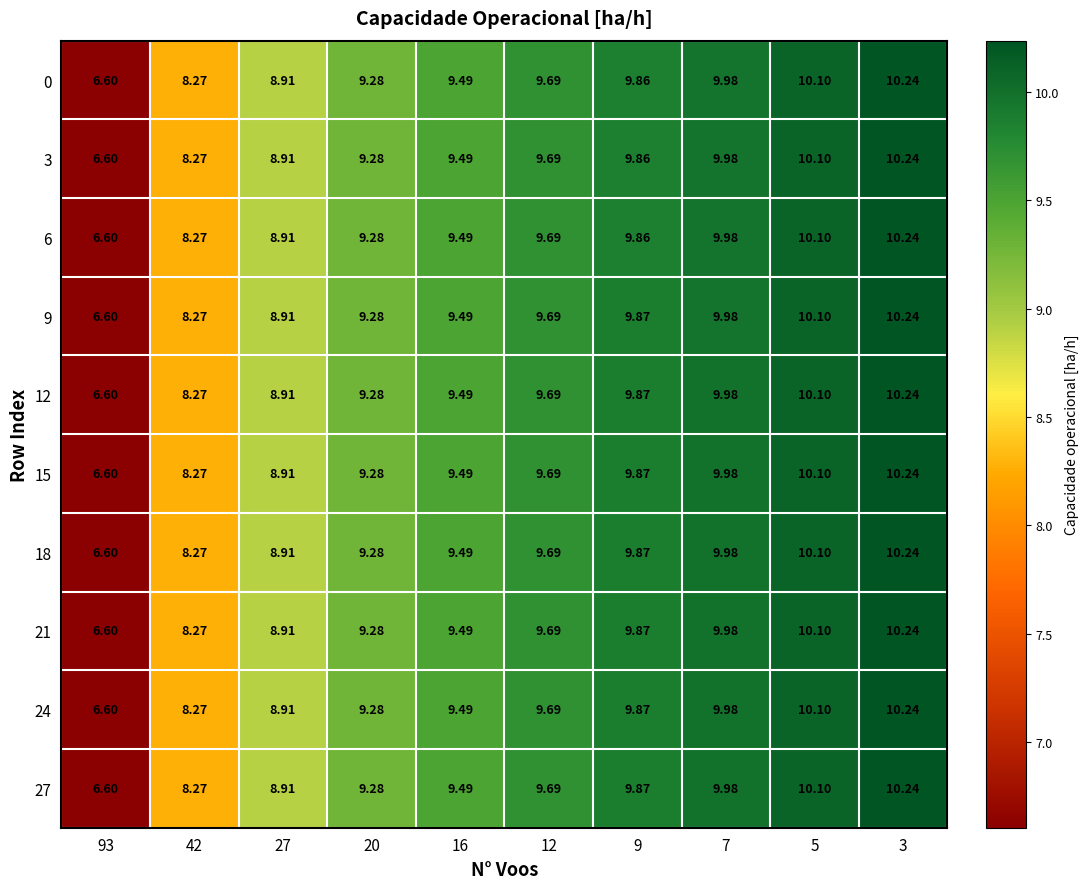

Is the value of 15 at 20 greater than the value of 3 at 42?

Yes